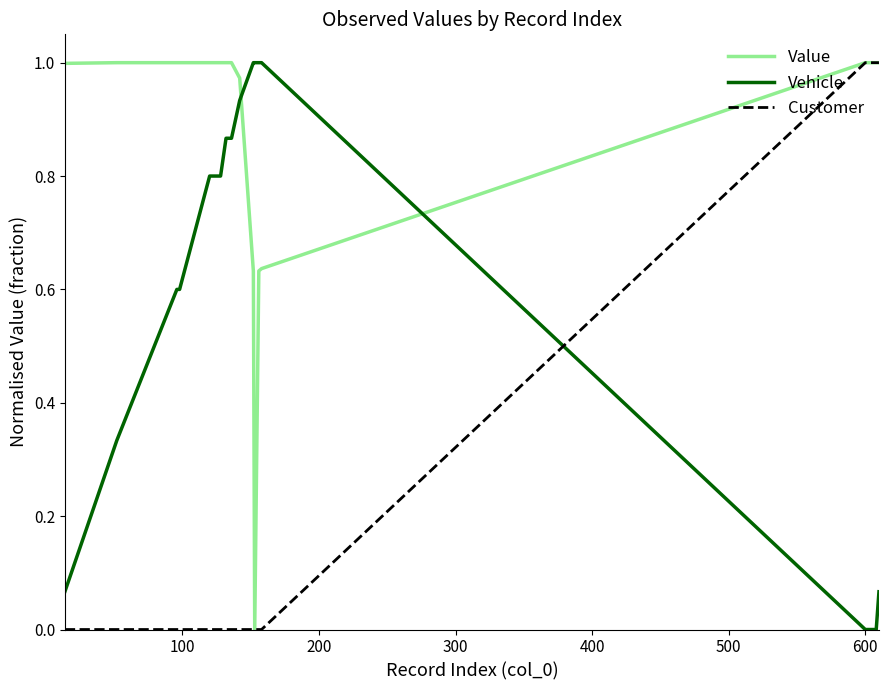

How many times do Value and Vehicle cross each other?

2